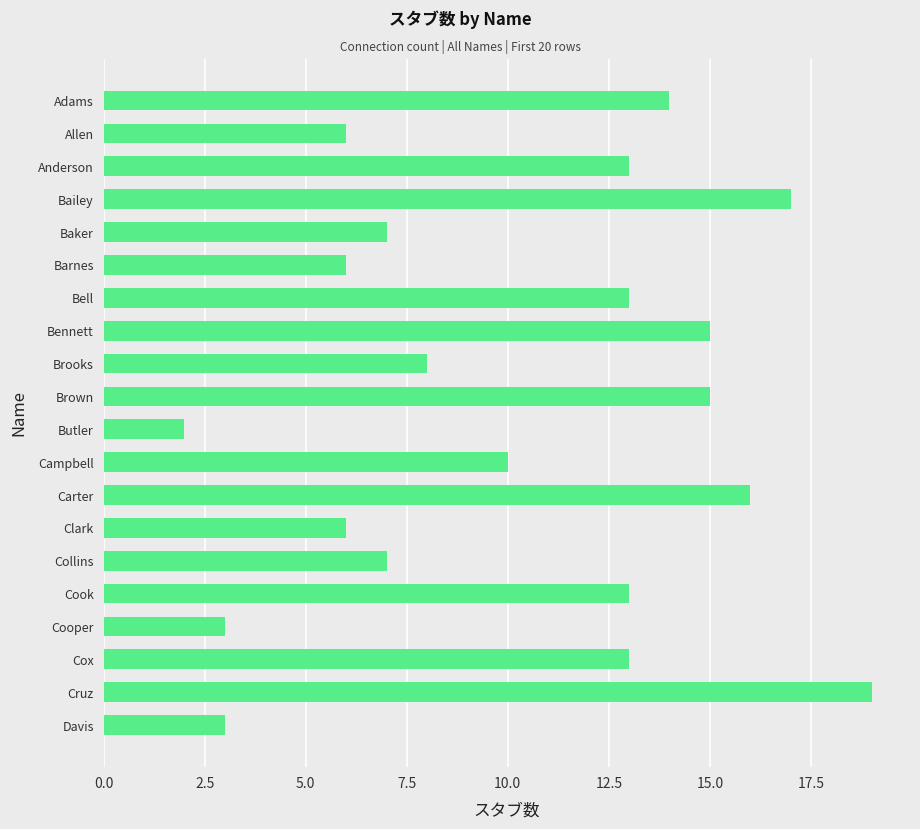

Reading top to bottom, transcribe all the data shown in this chart.

14	6	13	17	7	6	13	15	8	15	2	10	16	6	7	13	3	13	19	3